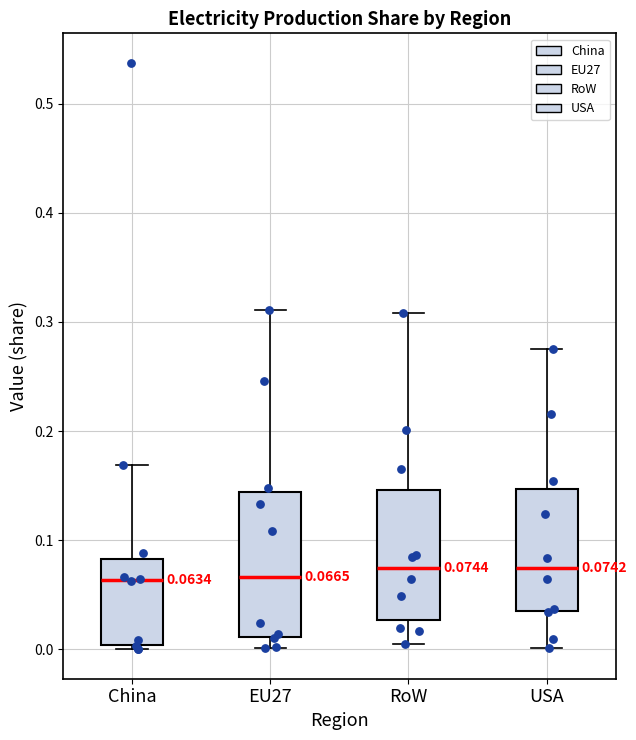

Comparing the boxes themselves (not the whiskers), which one is the tallest?

EU27